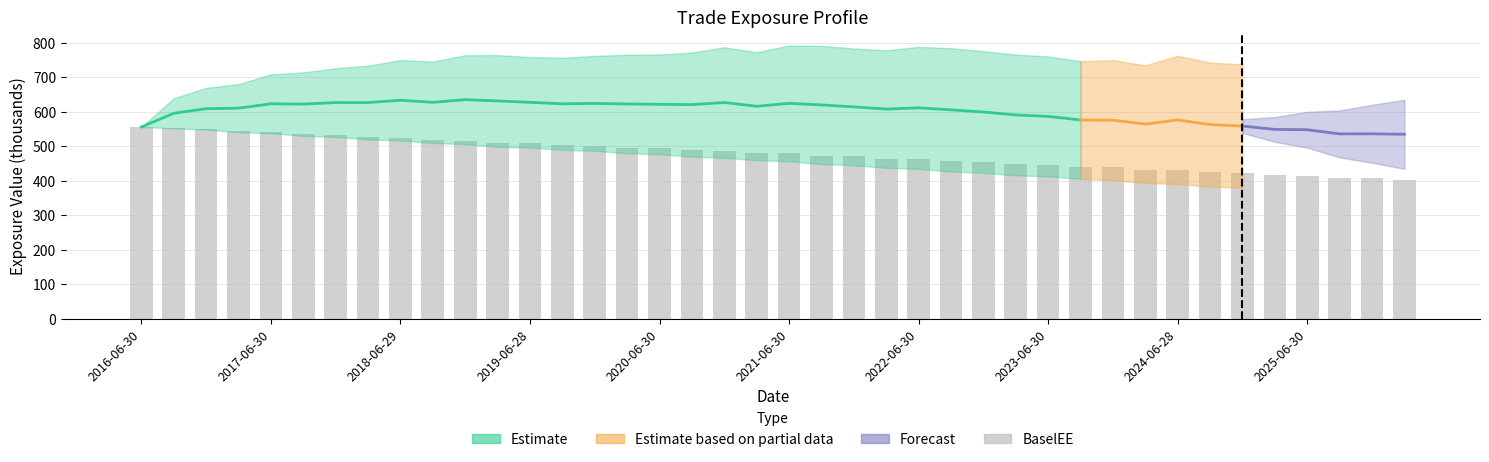

Reading right to left, transcribe all the data shown in this chart.

402.1	407.7	409.2	414.8	416.1	422.2	424.0	429.8	432.1	438.4	441.1	446.9	448.2	454.2	456.6	462.9	464.3	470.4	472.5	479.2	480.7	486.6	488.2	494.1	495.6	501.2	503.0	508.3	509.4	516.1	518.0	524.4	526.2	532.7	534.8	541.3	543.4	550.2	553.0	555.8